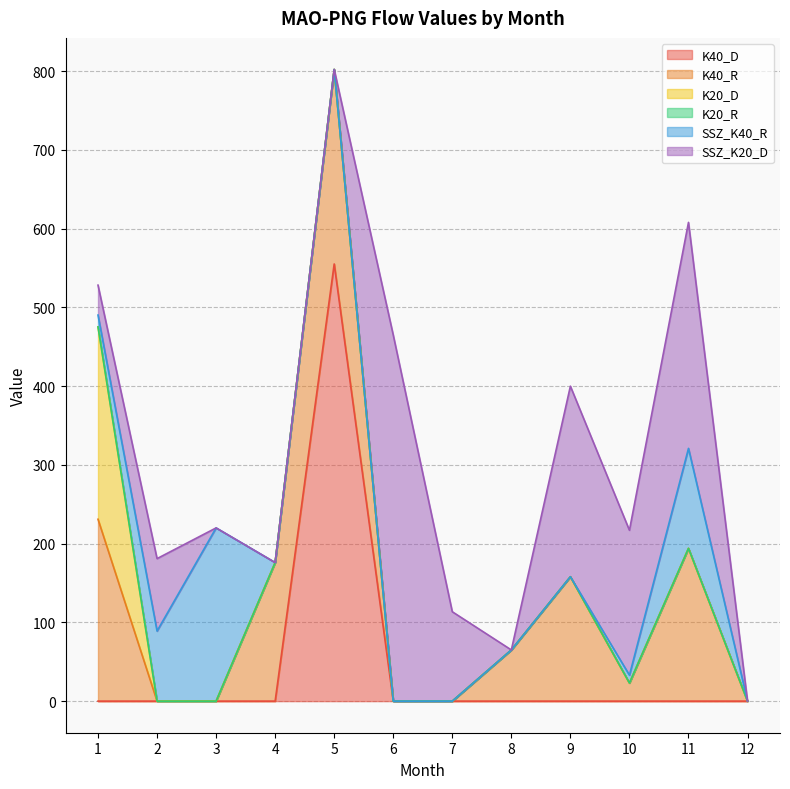

Which series has the widest spread of values?

K40_D